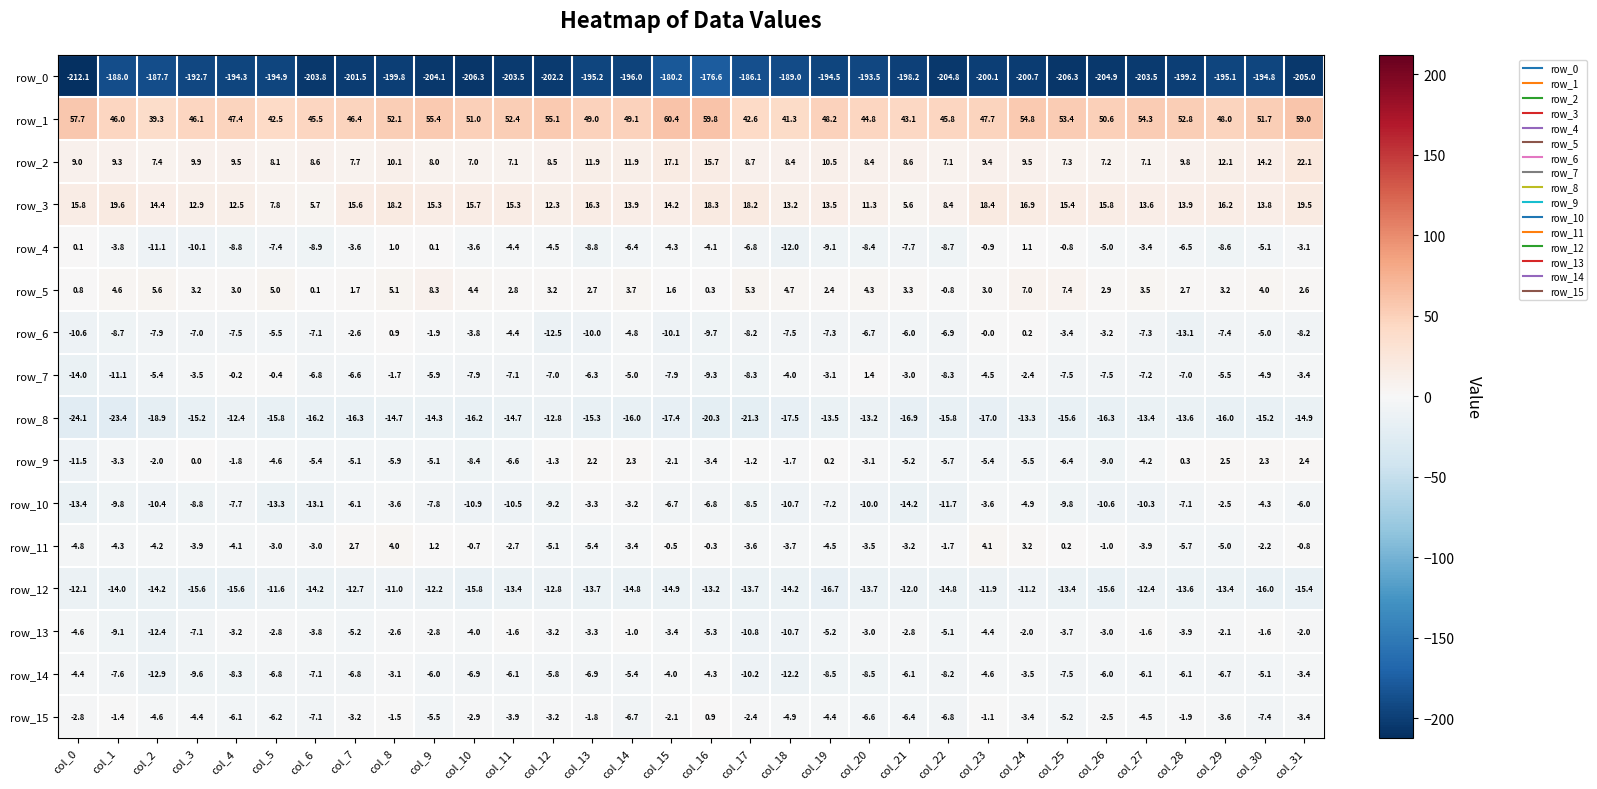

Which series changed the most between col_0 and col_7?

row_1